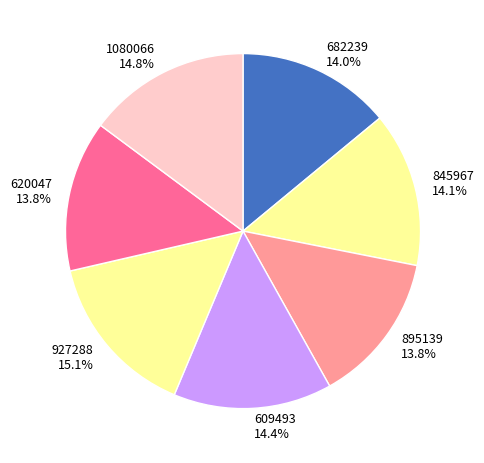

Is there any slice that represents more than half of the pie?

No